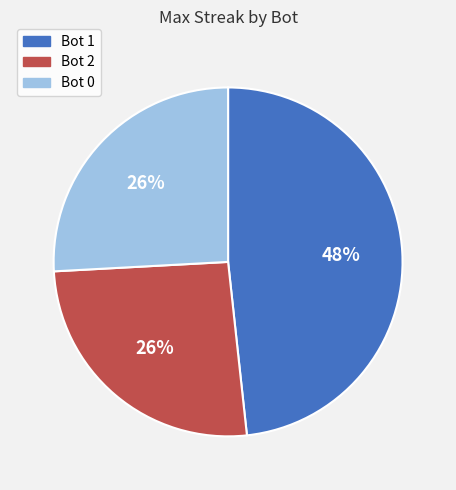

Which has a higher value, Bot 0 or Bot 1?

Bot 1